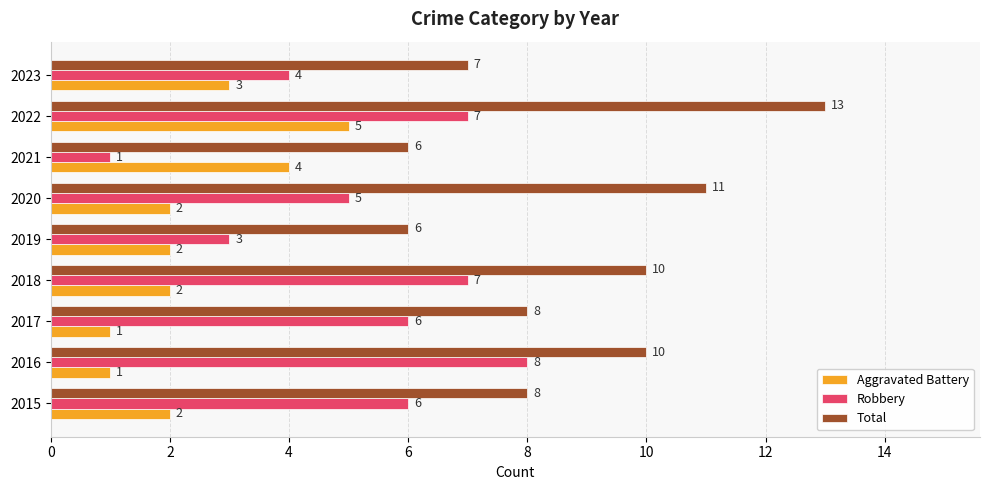

What is the approximate value of Total at 2017?

8